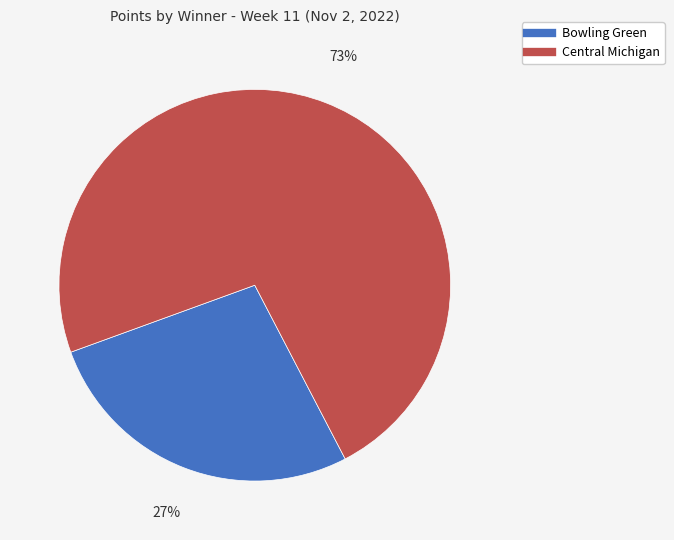

Does Bowling Green represent more than half of the total?

No